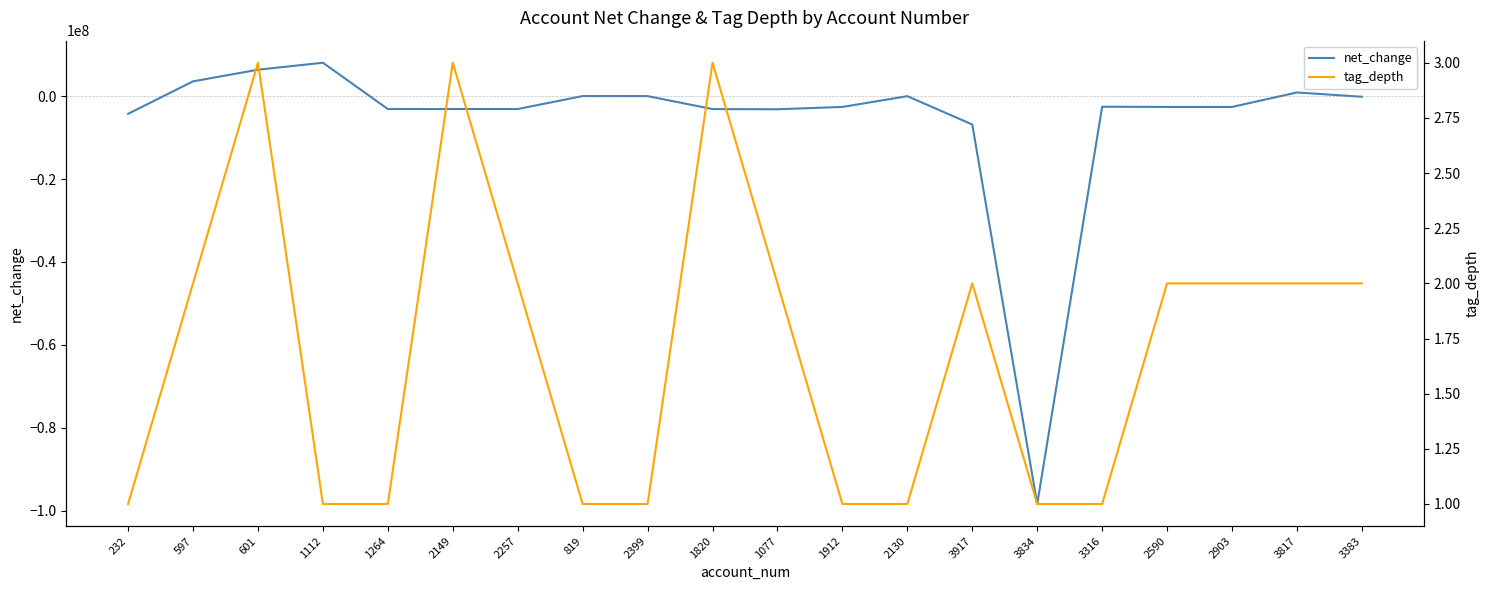

What is the average value of the tag_depth series?

2